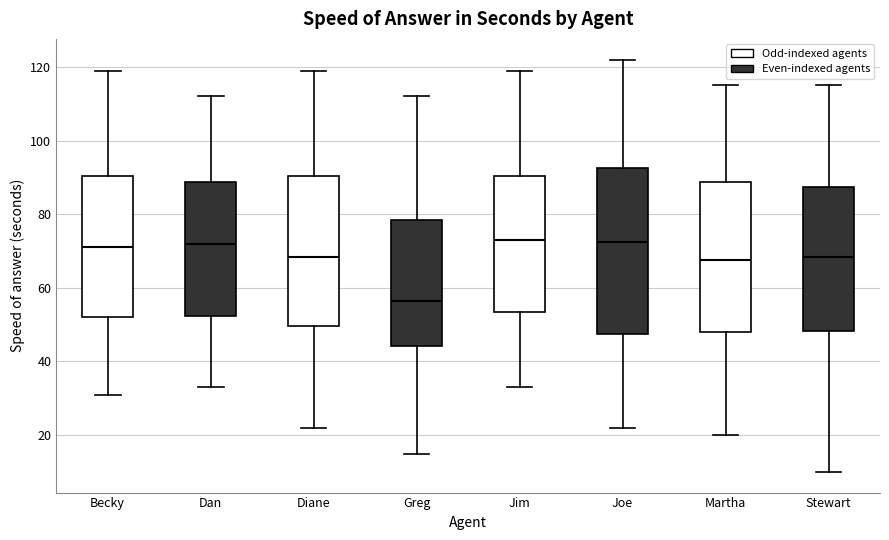

Reading left to right, read every box against the y-axis: the position of its median line, the range the box covers, and the ends of its whiskers. The values are not printed on the chart, so give them approximately, as read against the axis.

Becky: median 72, box 52 to 90, whiskers 32 to 120
Dan: median 72, box 52 to 88, whiskers 34 to 112
Diane: median 68, box 50 to 90, whiskers 22 to 120
Greg: median 56, box 44 to 78, whiskers 16 to 112
Jim: median 74, box 54 to 90, whiskers 34 to 120
Joe: median 72, box 48 to 92, whiskers 22 to 122
Martha: median 68, box 48 to 88, whiskers 20 to 116
Stewart: median 68, box 48 to 88, whiskers 10 to 116